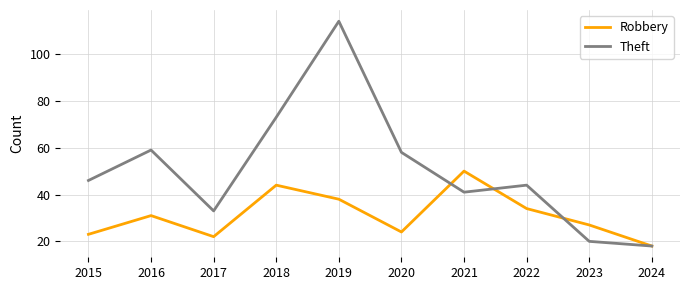

Rank the series by their maximum value, from highest to lowest.

Theft, Robbery